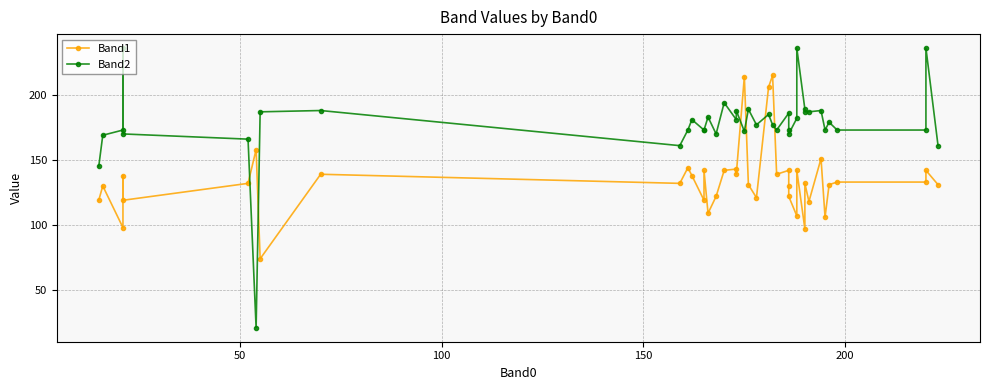

What are all the series names shown in the legend?

Band1, Band2